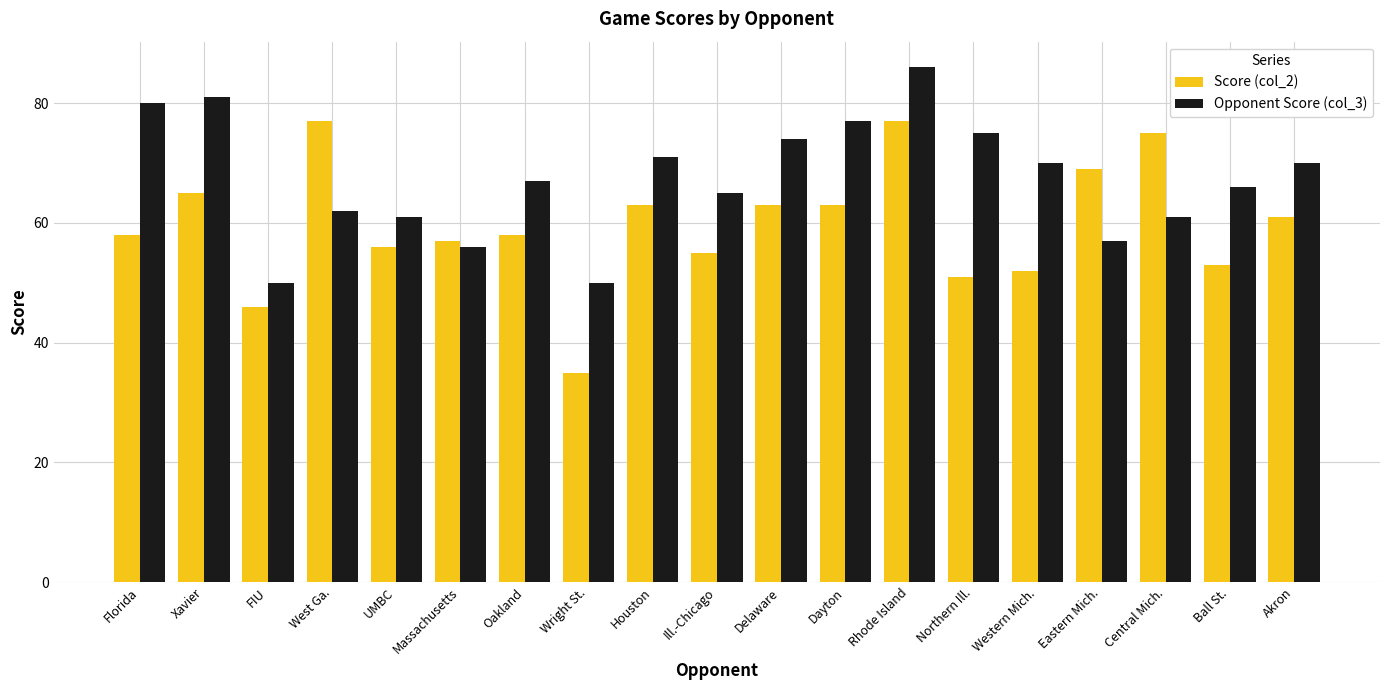

Does the chart contain any negative values?

No